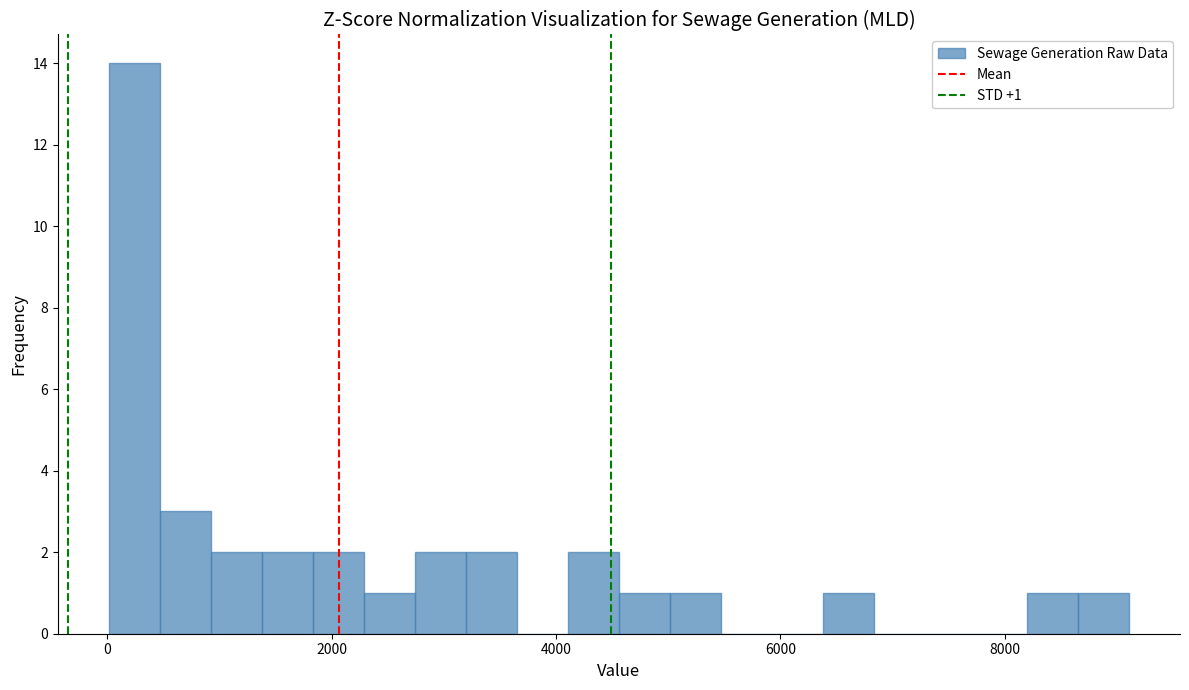

Read against the x-axis, roughly where is the centre of the tallest bar?

200